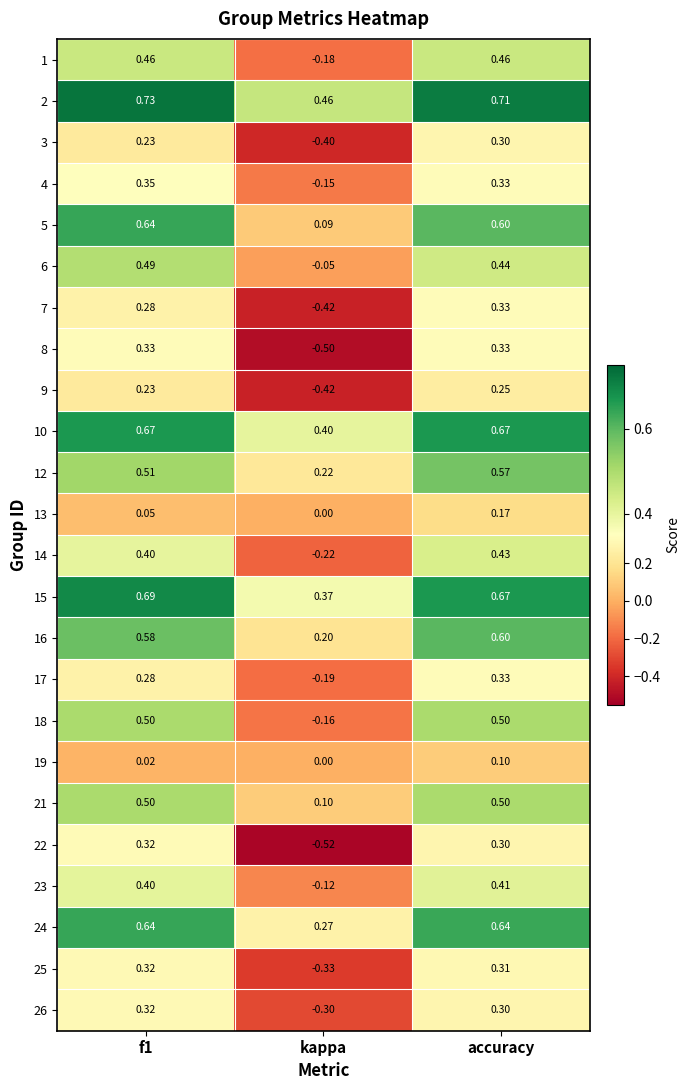

Is the value of 1 at kappa greater than the value of 4 at f1?

No